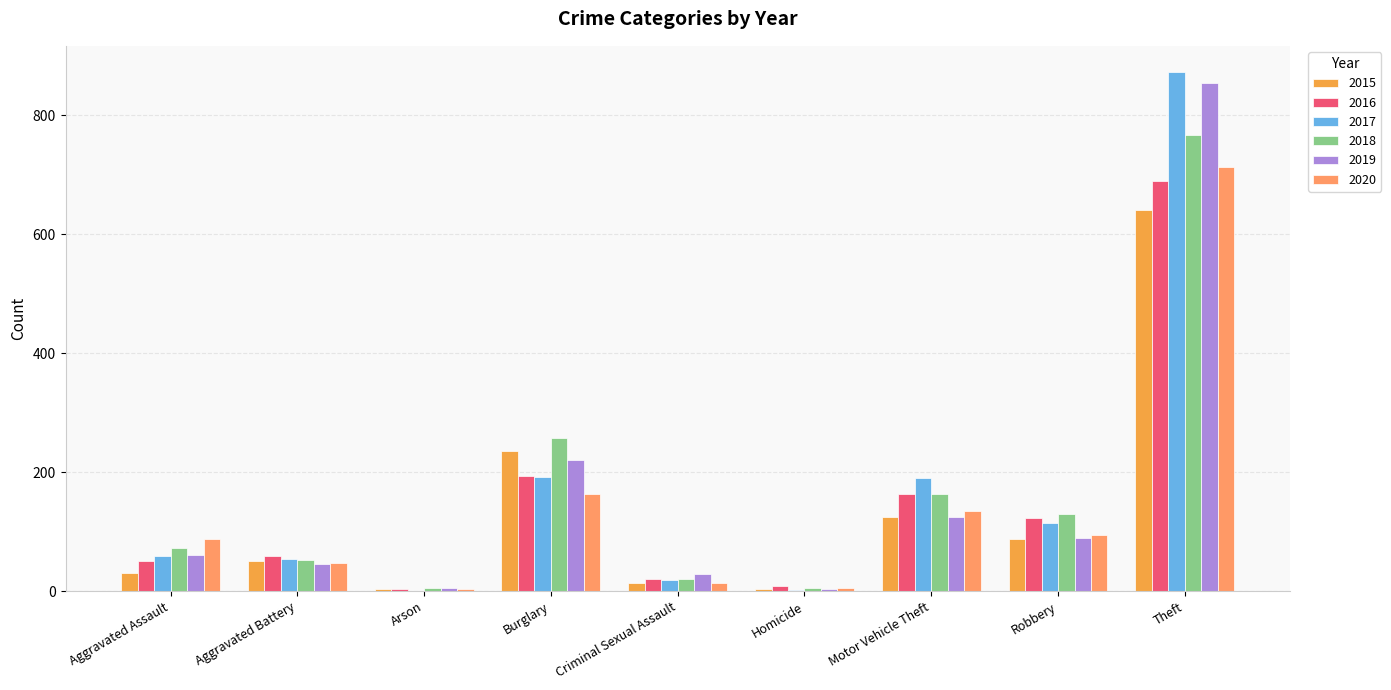

Which category has the lowest value in the 2017 series?

Arson